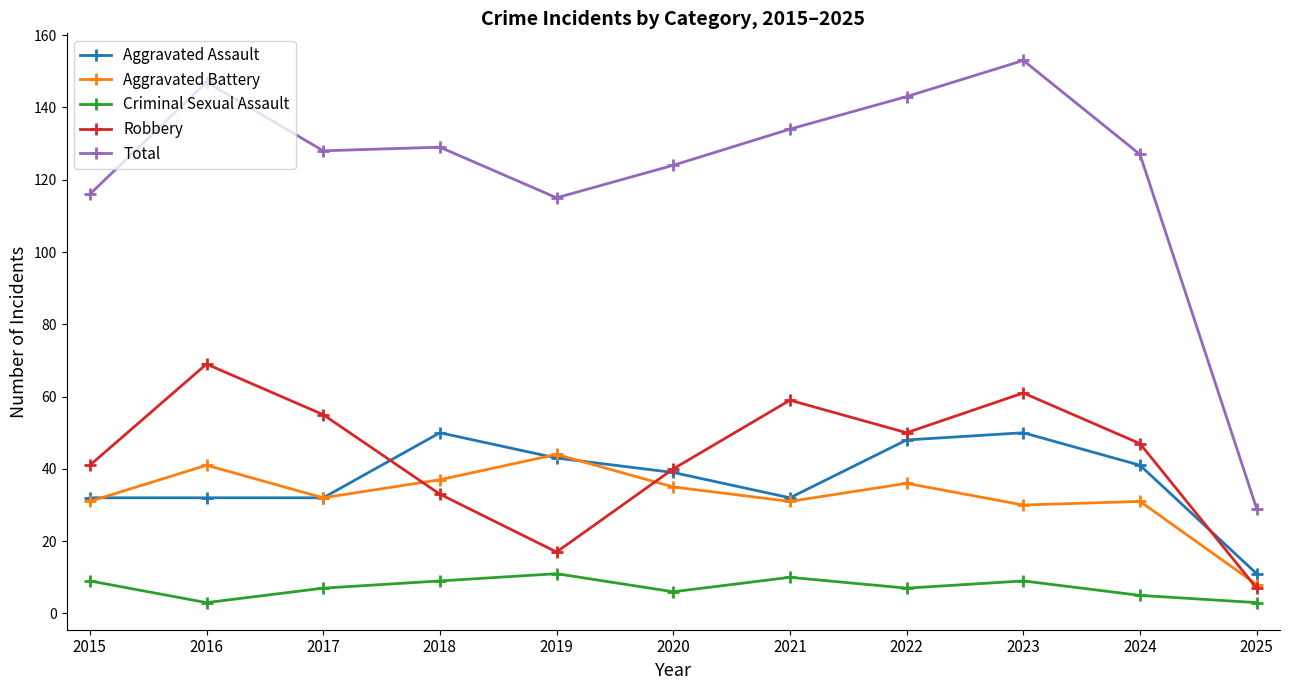

The Aggravated Assault series shows 32 at 2017. True or false?

True